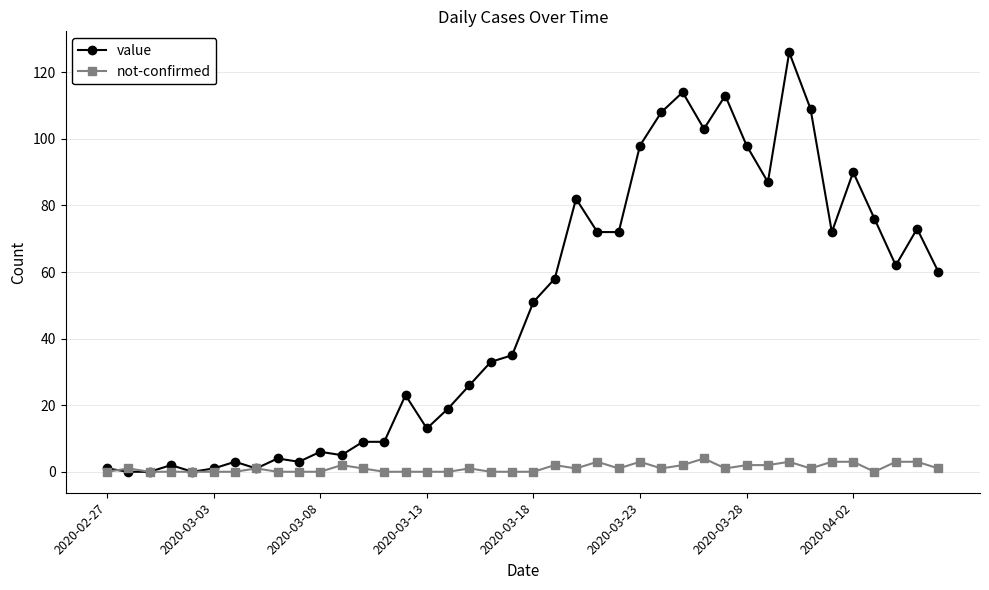

Which series has the largest range (max minus min)?

value